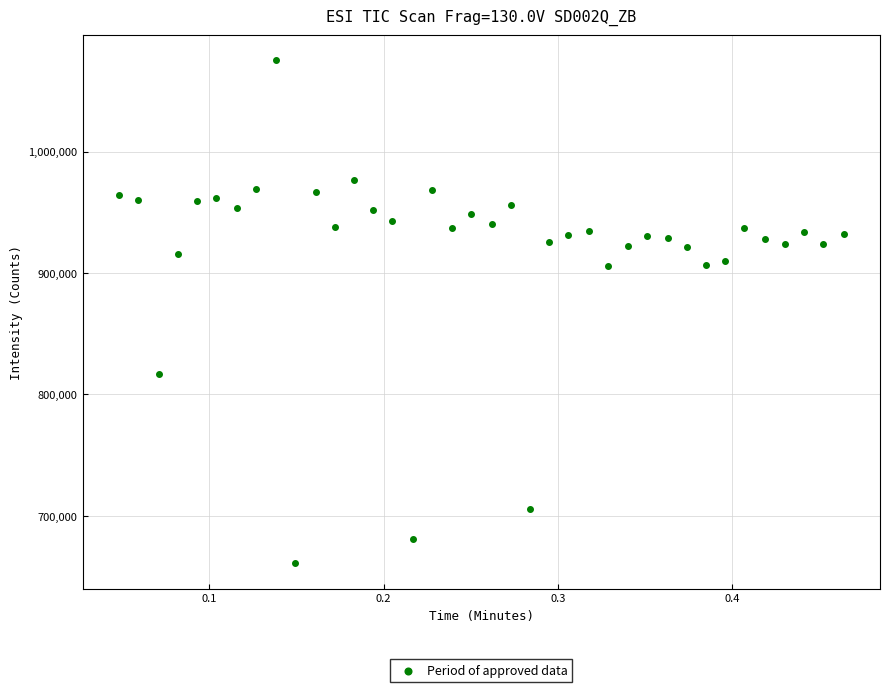

What is the range of X values (max minus min)?

0.4